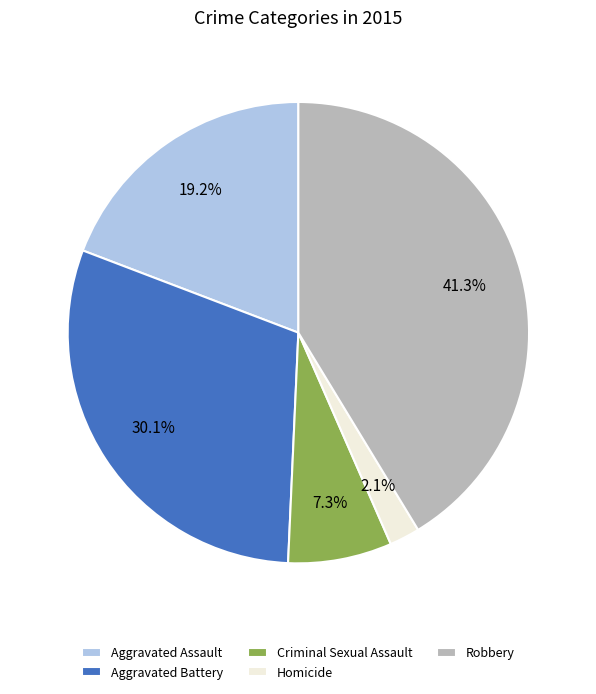

Does Criminal Sexual Assault account for over 50% of the chart?

No